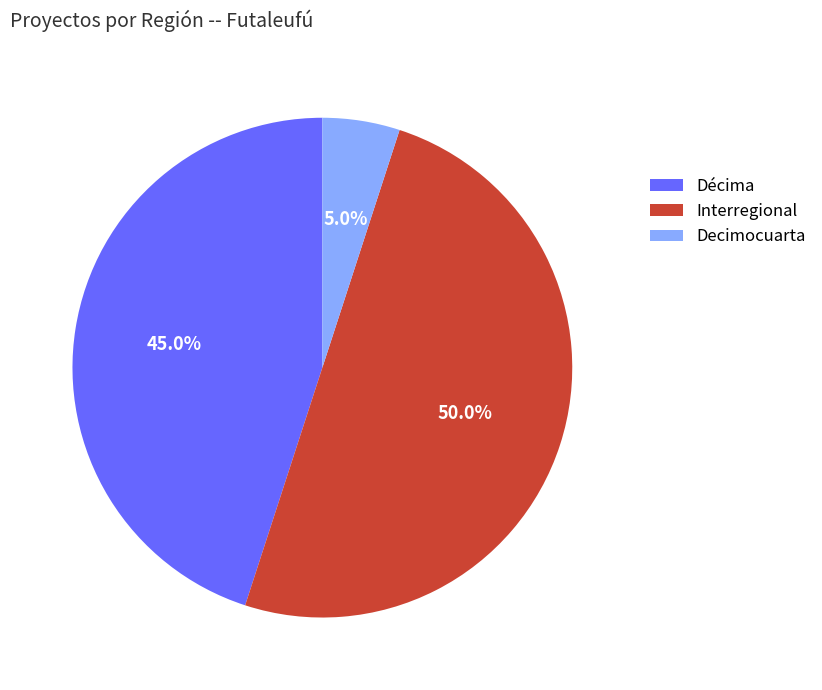

The Decimocuarta slice represents 5% of the pie. True or false?

True